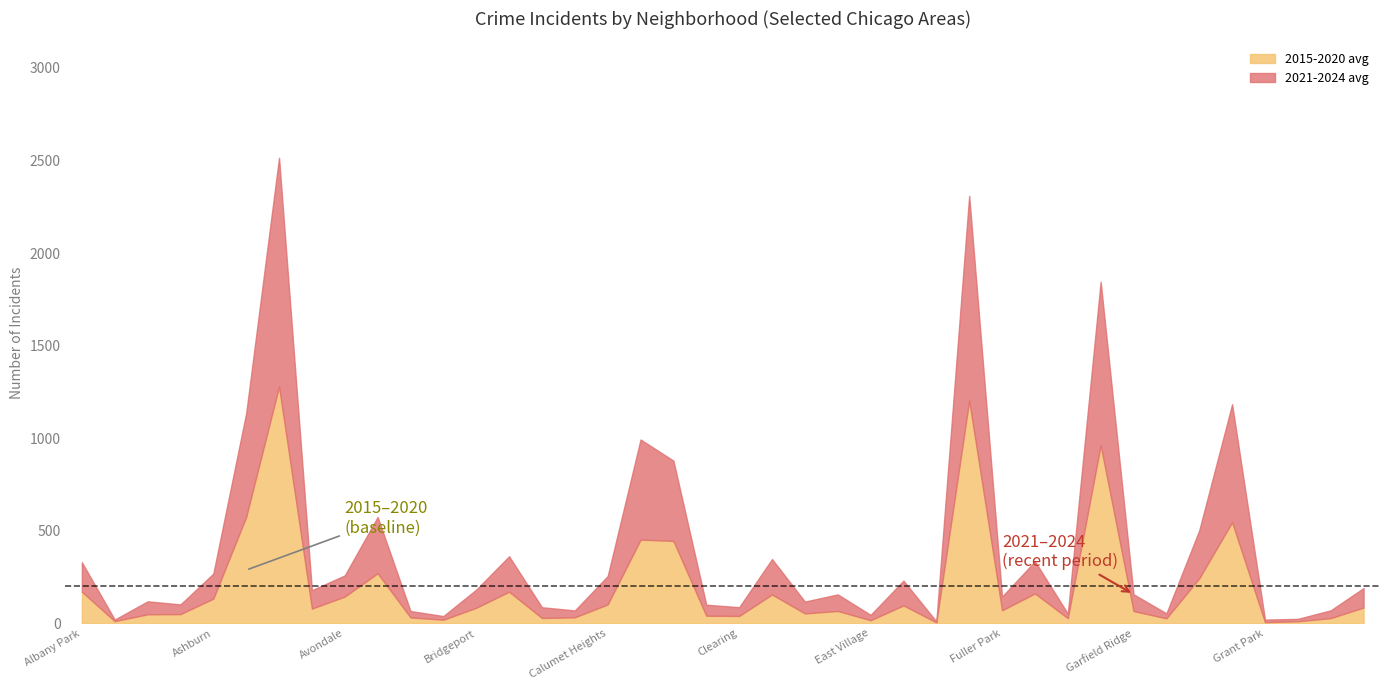

The 2015-2020 avg series shows 66.0 at Garfield Ridge. True or false?

True